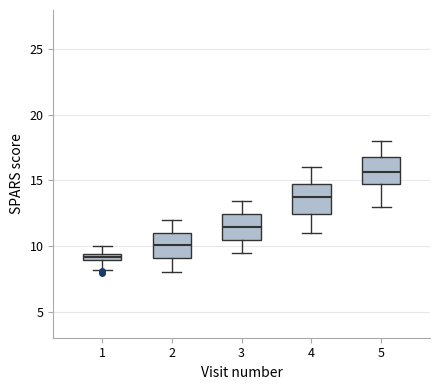

Which box has the highest median line?

5